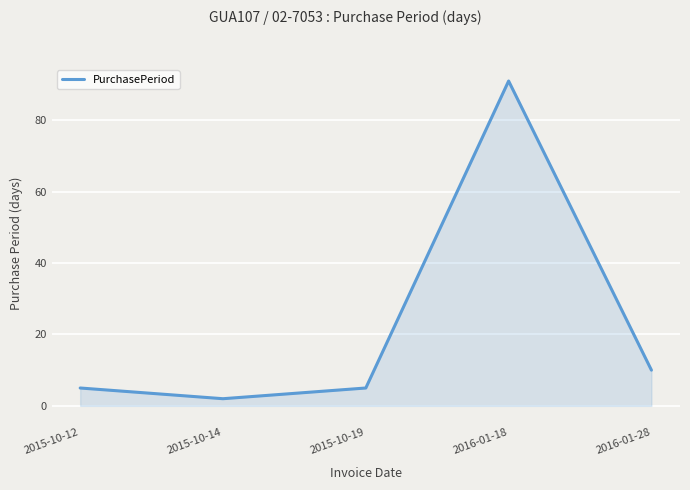

What is the maximum value shown in the chart?

91